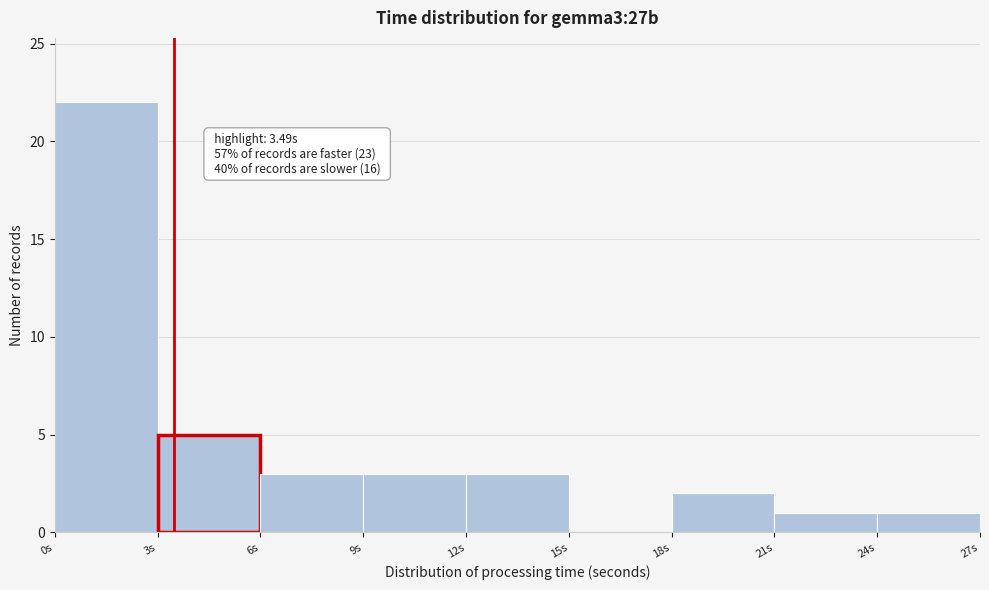

Which range on the x-axis has the tallest bar?

0 to 3